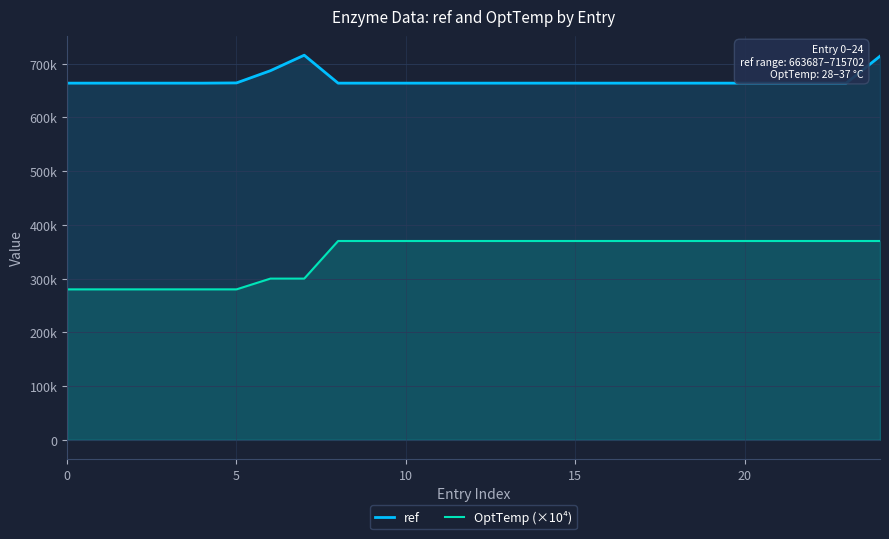

At which label does ref reach its peak?

7